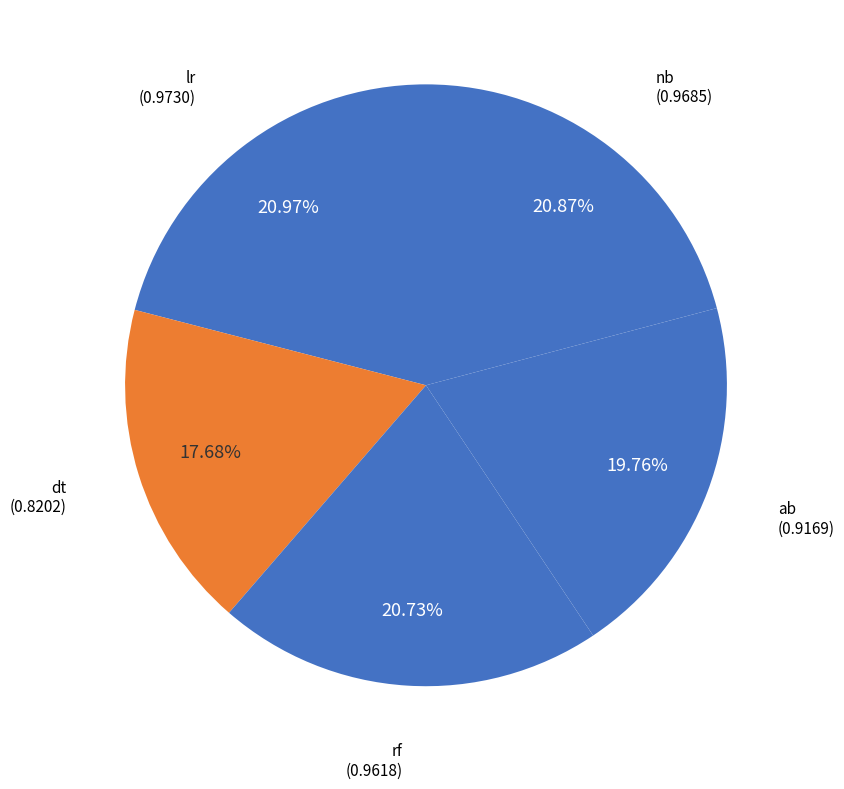

How many segments does this pie chart have?

5